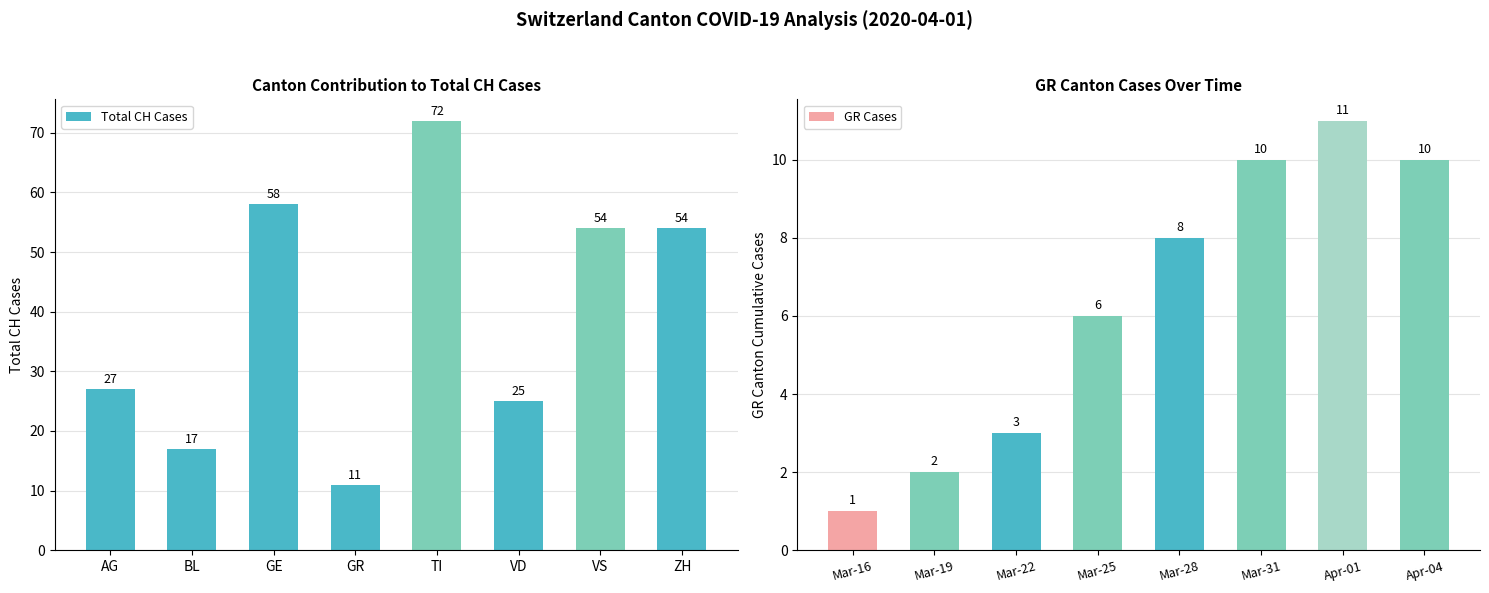

What is the sum of all GR Cases values?

51